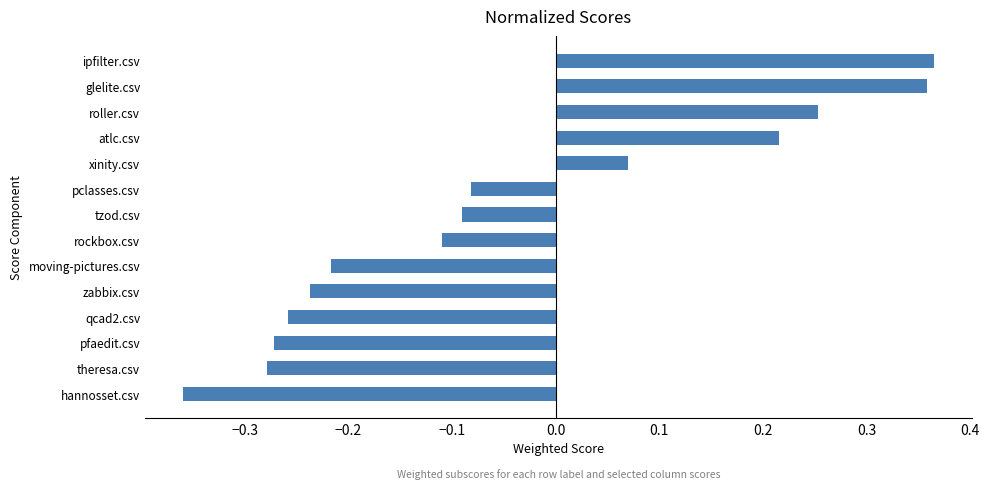

Count the number of data series in this chart.

1